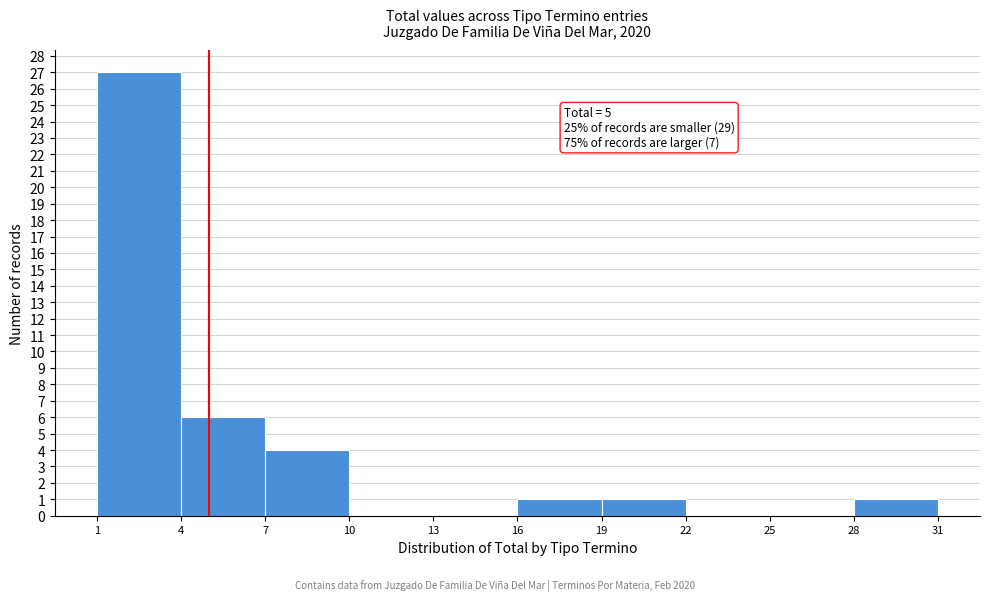

Over which range of the x-axis is the bar tallest?

1 to 4